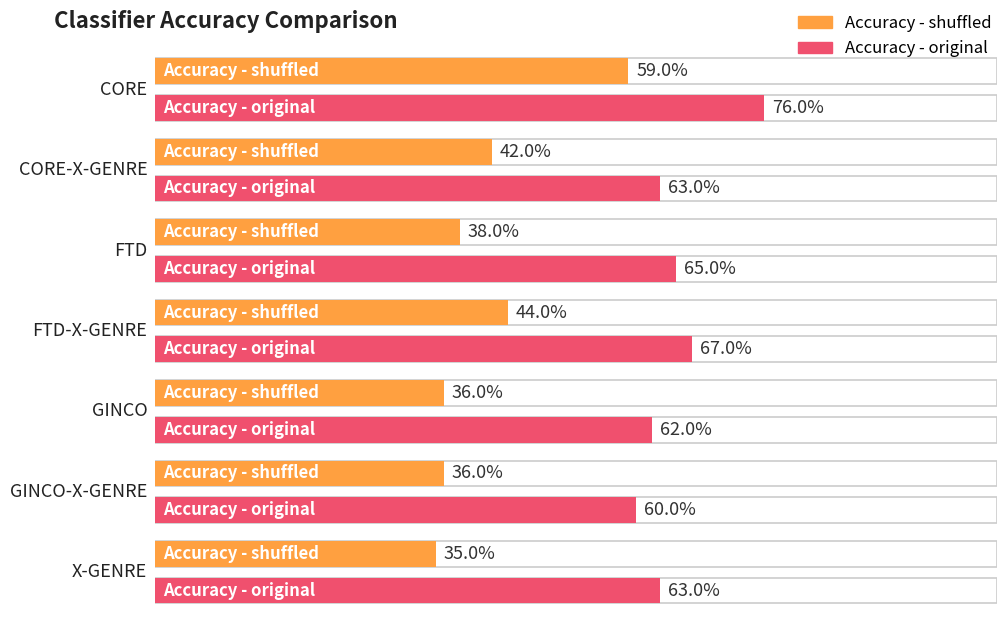

What is the average value of the Accuracy - original series?

0.7